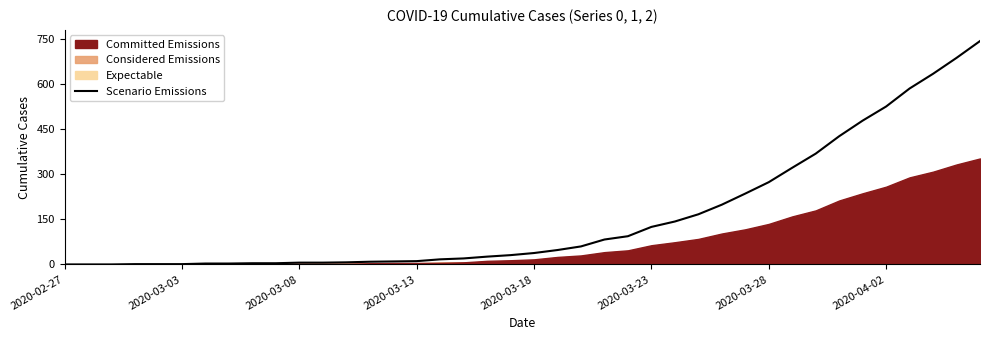

What is the highest value of the Scenario Emissions series?

744